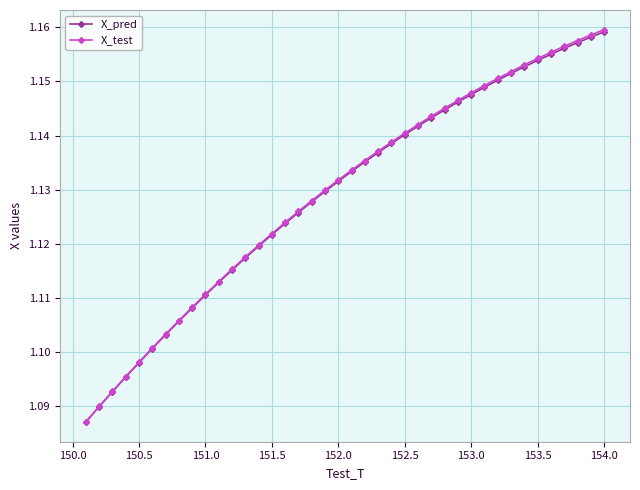

Which series has the widest spread of values?

X_test